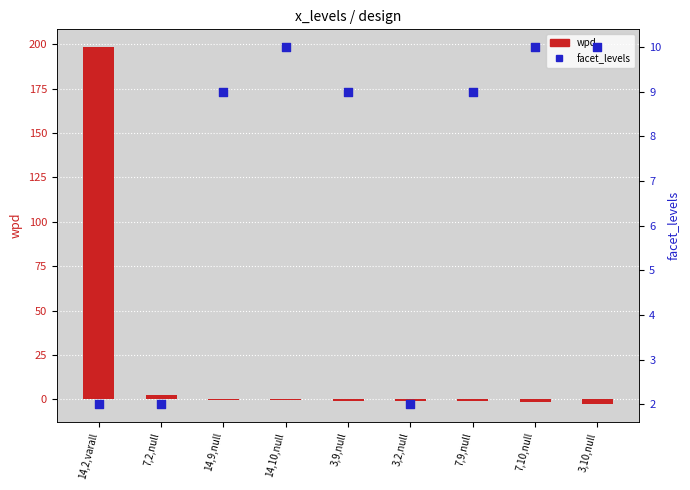

Is the value of facet_levels at 3,9,null greater than the value of wpd at 3,2,null?

Yes